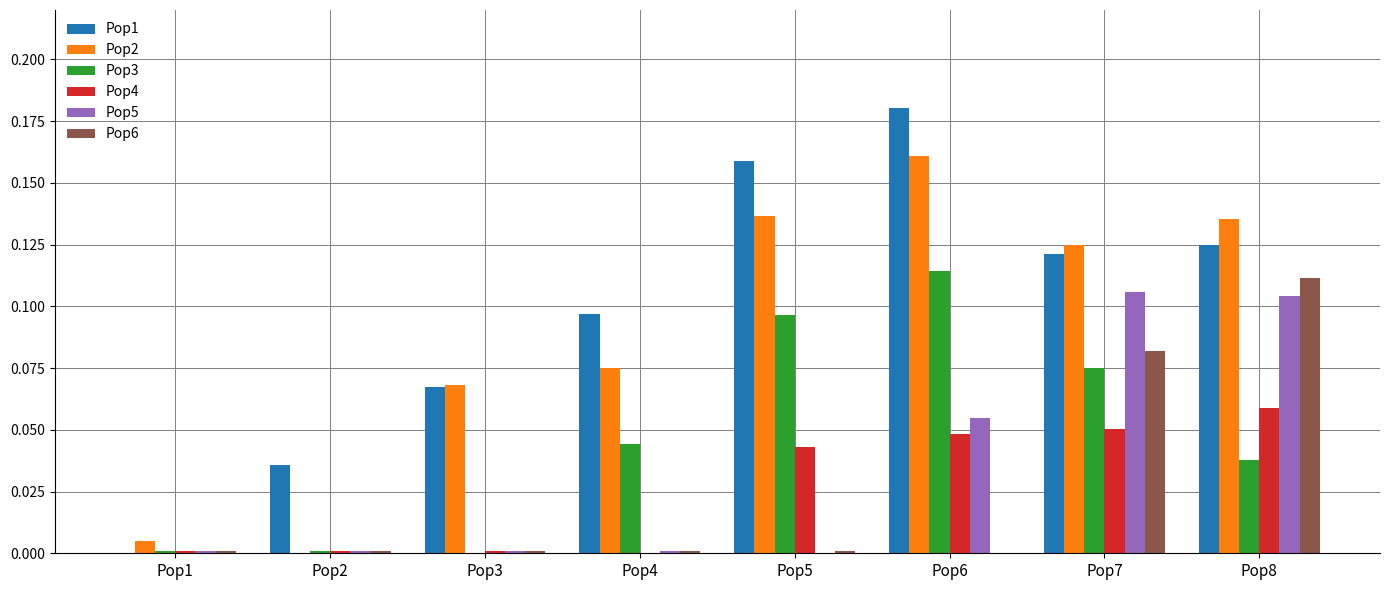

At which category is the sum across all series the highest?

Pop8